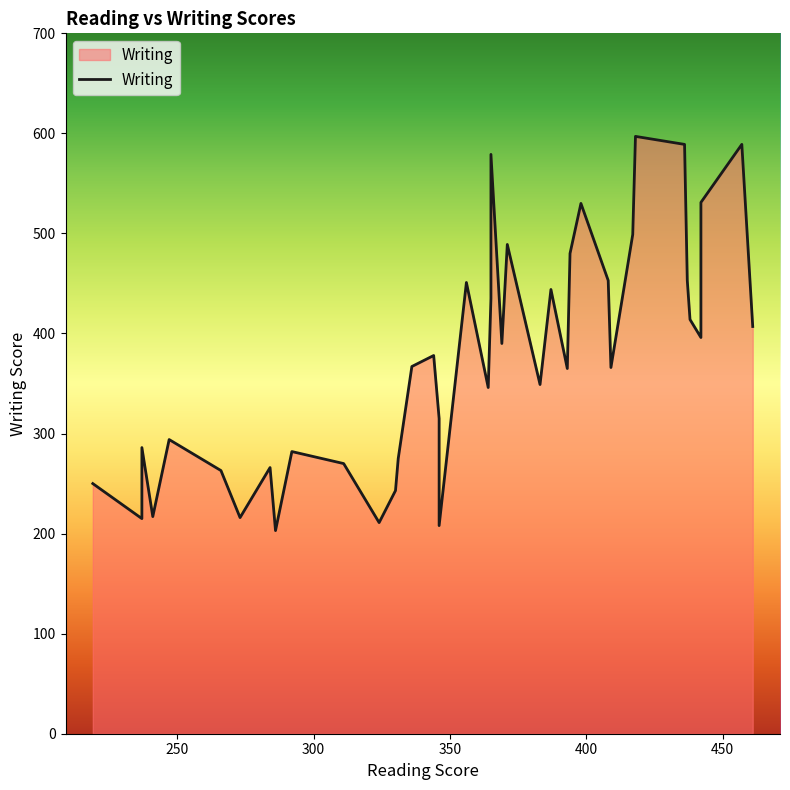

What is the sum of the values at 311 and 273?

486